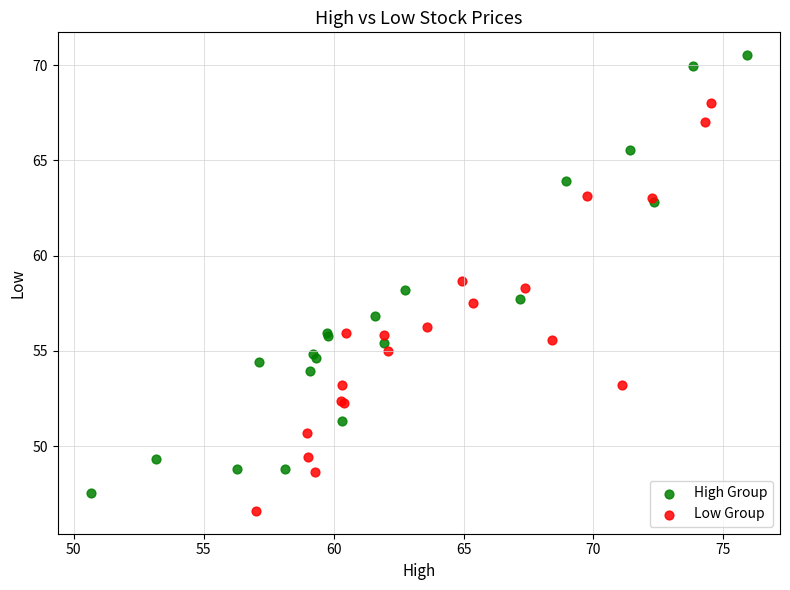

Which series reaches the maximum Y coordinate?

High Group